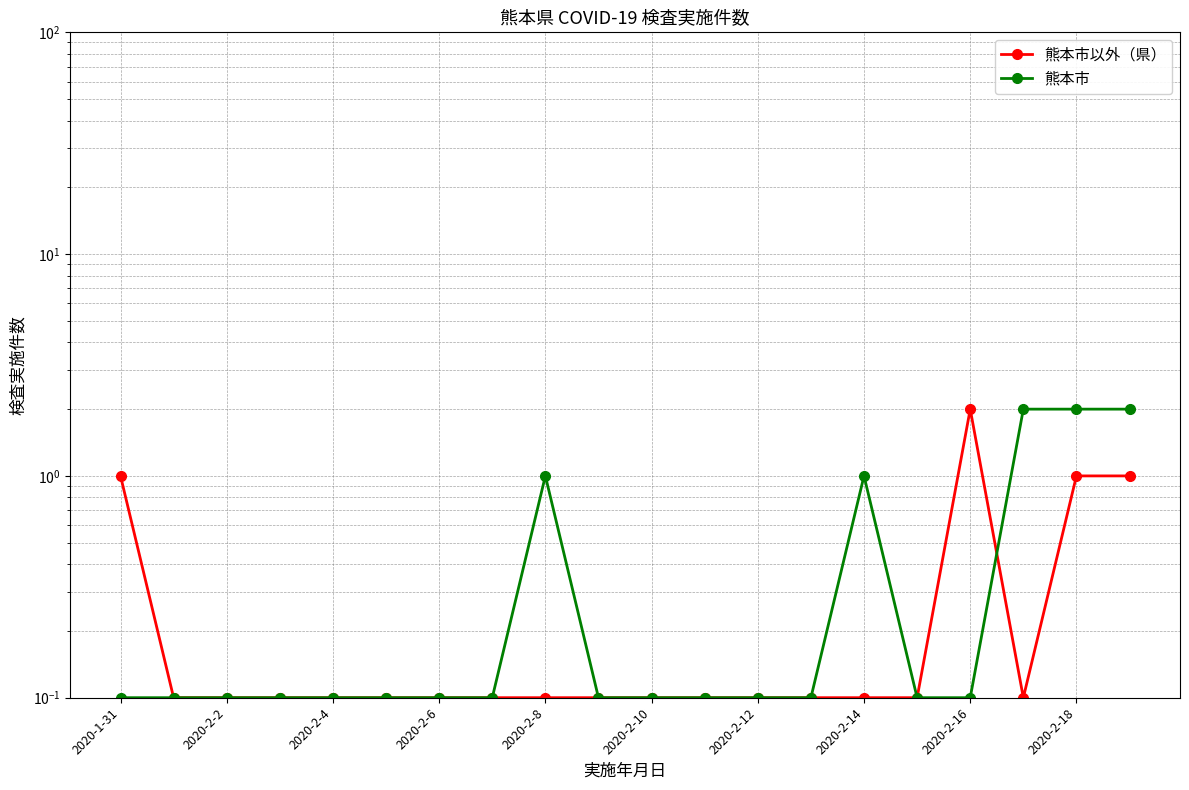

In 熊本市以外（県）, how many points are higher than both neighbors (excluding endpoints)?

1